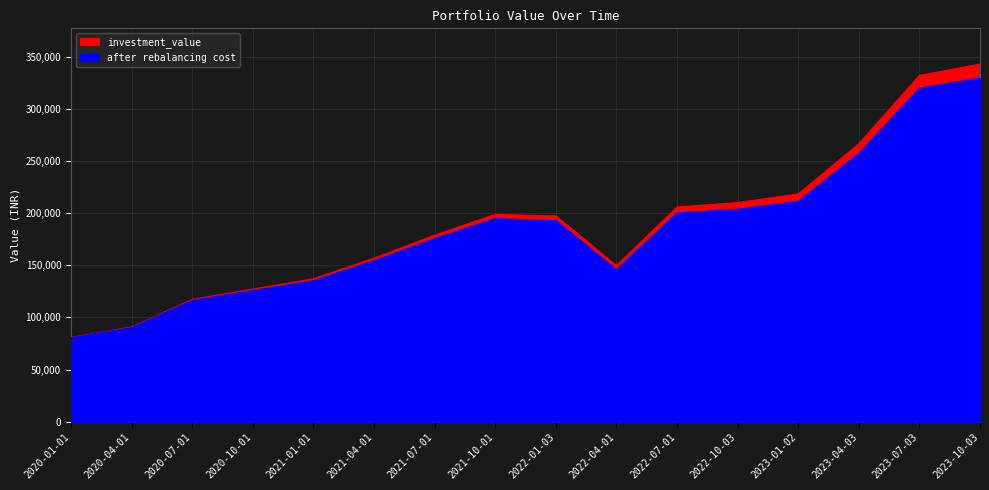

What is the minimum value for after rebalancing cost?

80508.4